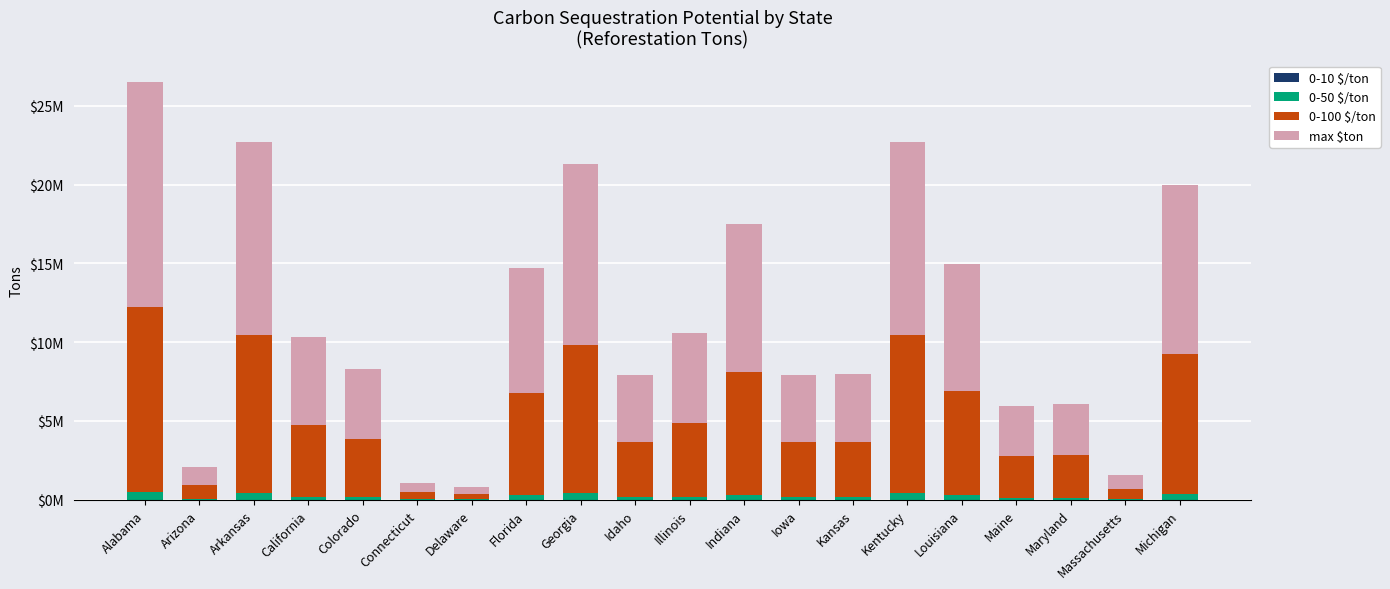

What is the total value across all series at Colorado?

8319317.5